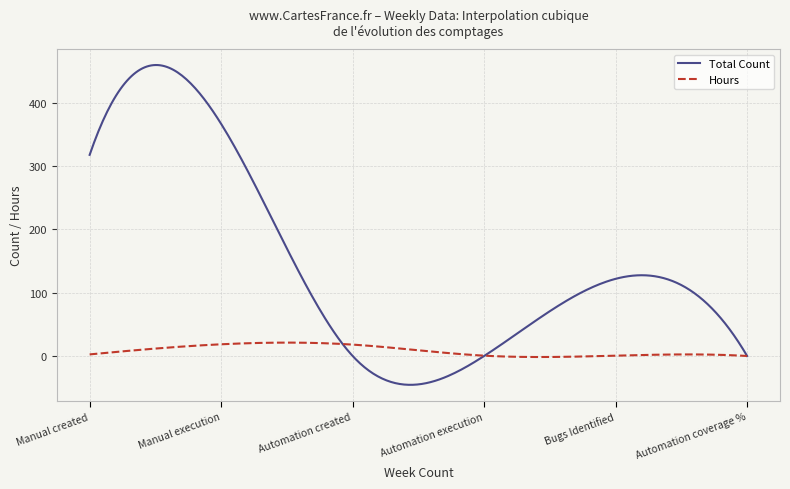

Which series has the largest total across all categories?

Total Count